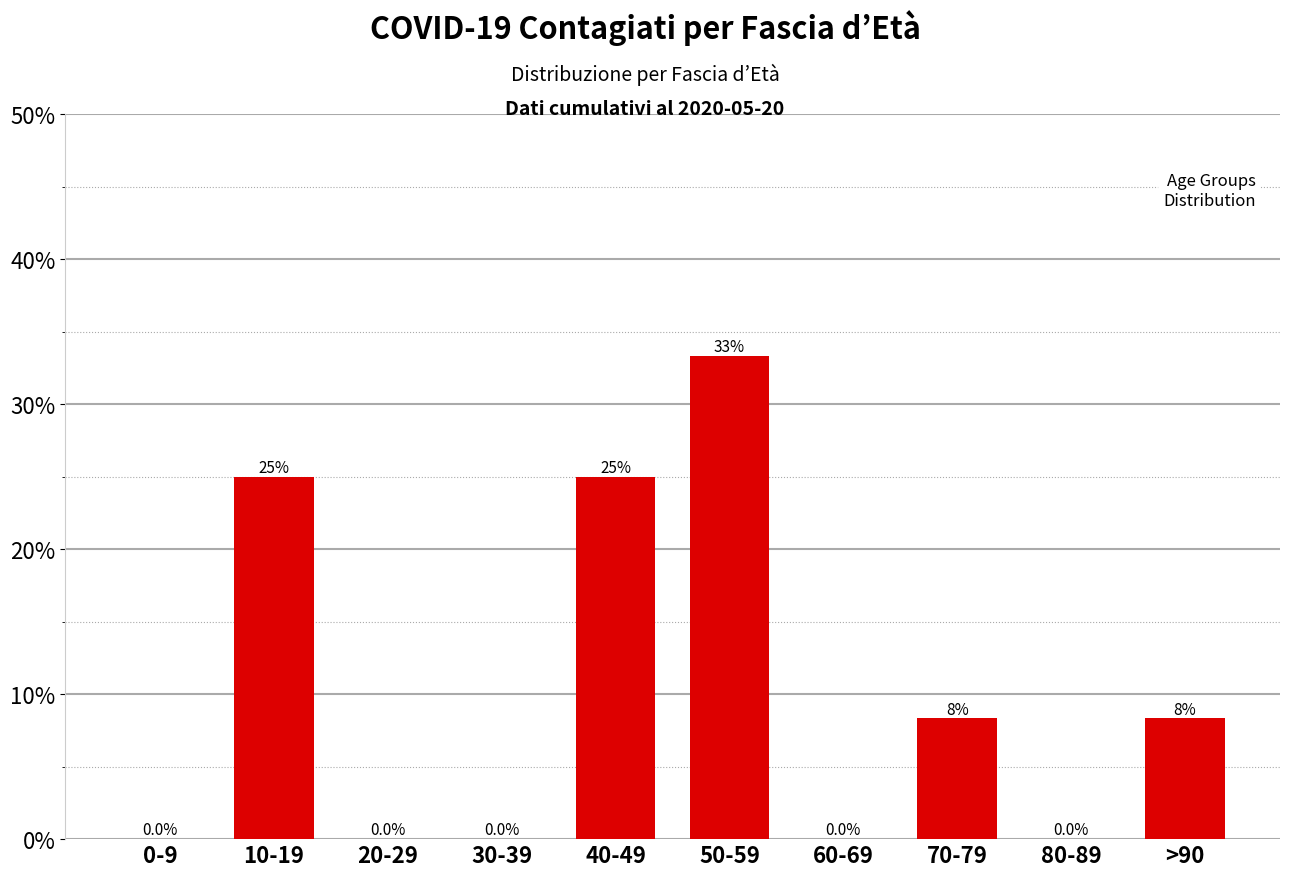

What is the change in value from 20-29 to 70-79?

+8.3